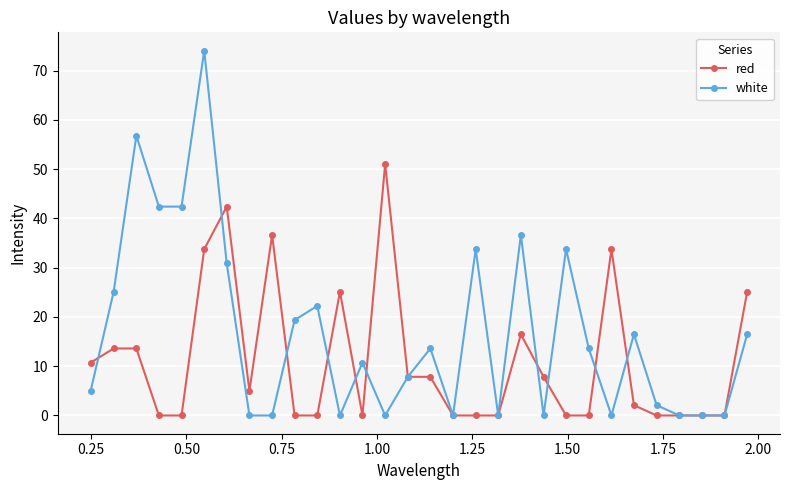

What is the value of the red point at the 2nd from the left?

13.6